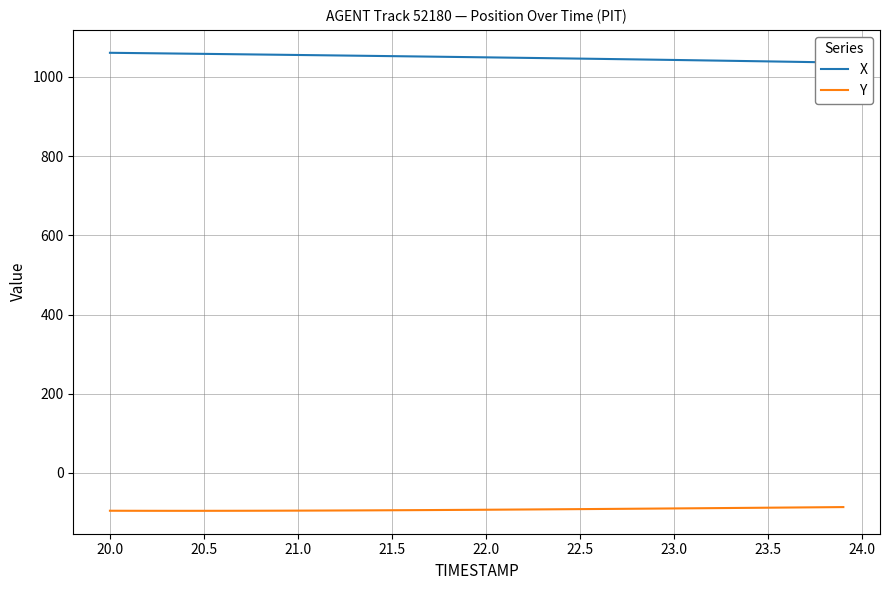

What is the minimum value for X?

1035.8